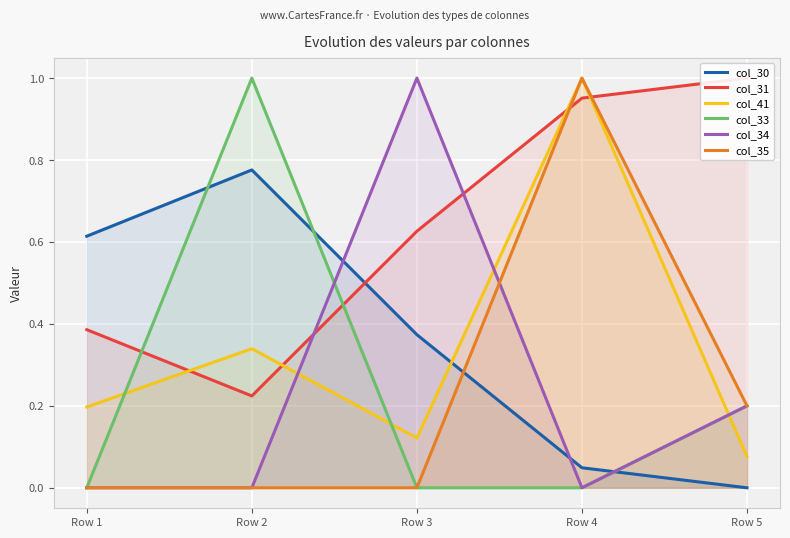

How many values in the col_34 series exceed 0?

2